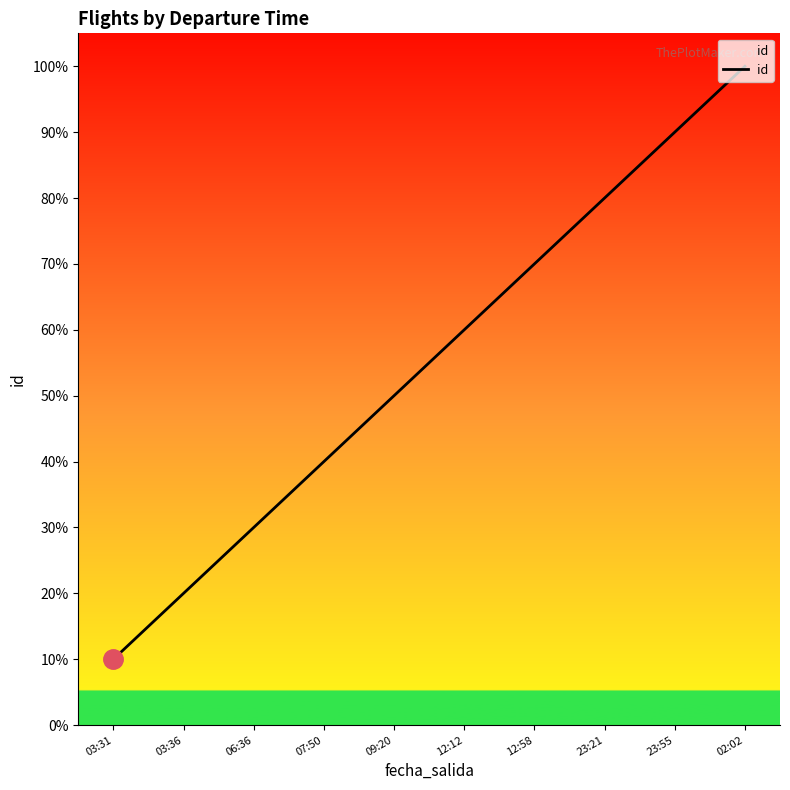

Does the chart display data point markers on the line(s)?

No